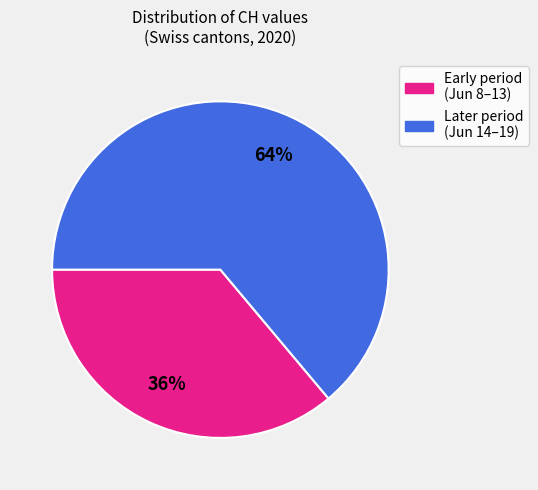

Is there any slice that represents more than half of the pie?

Yes